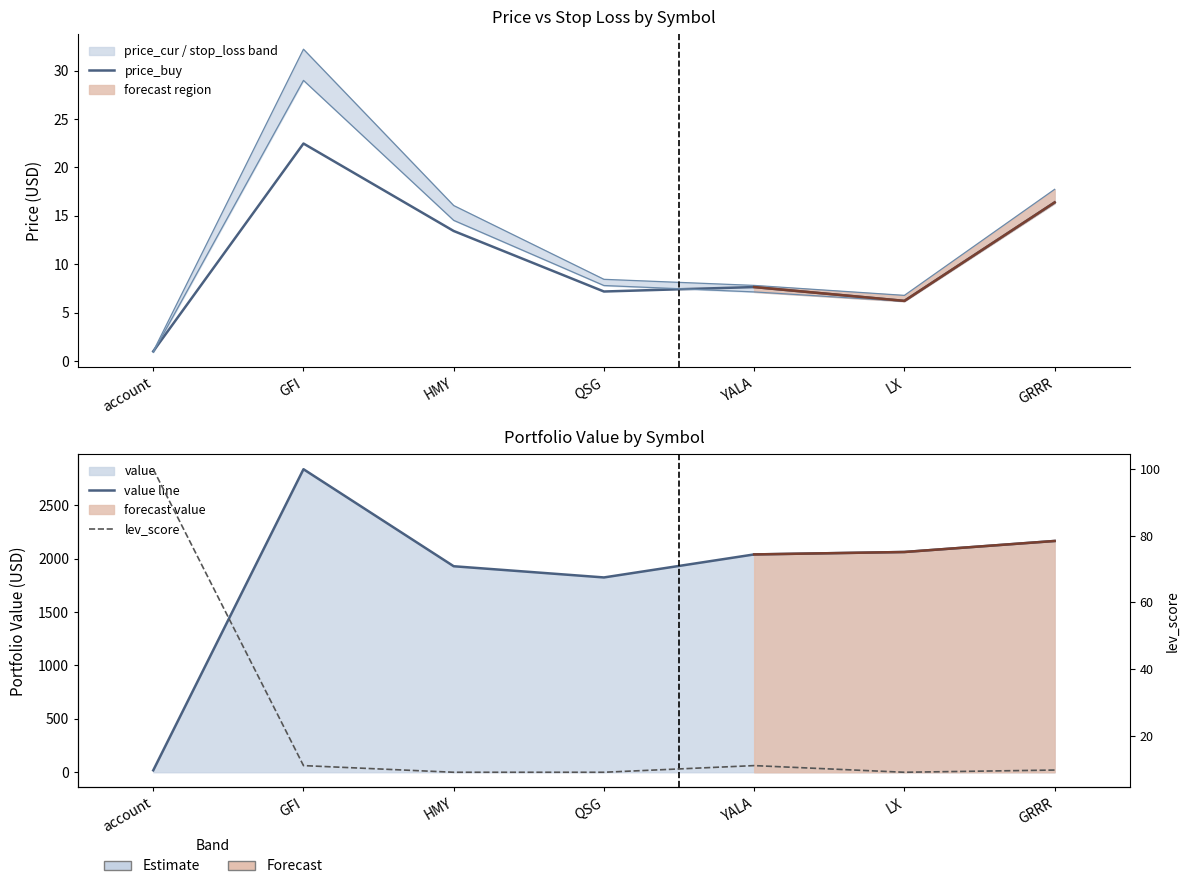

What is the label of the 2nd point from the left?

GFI